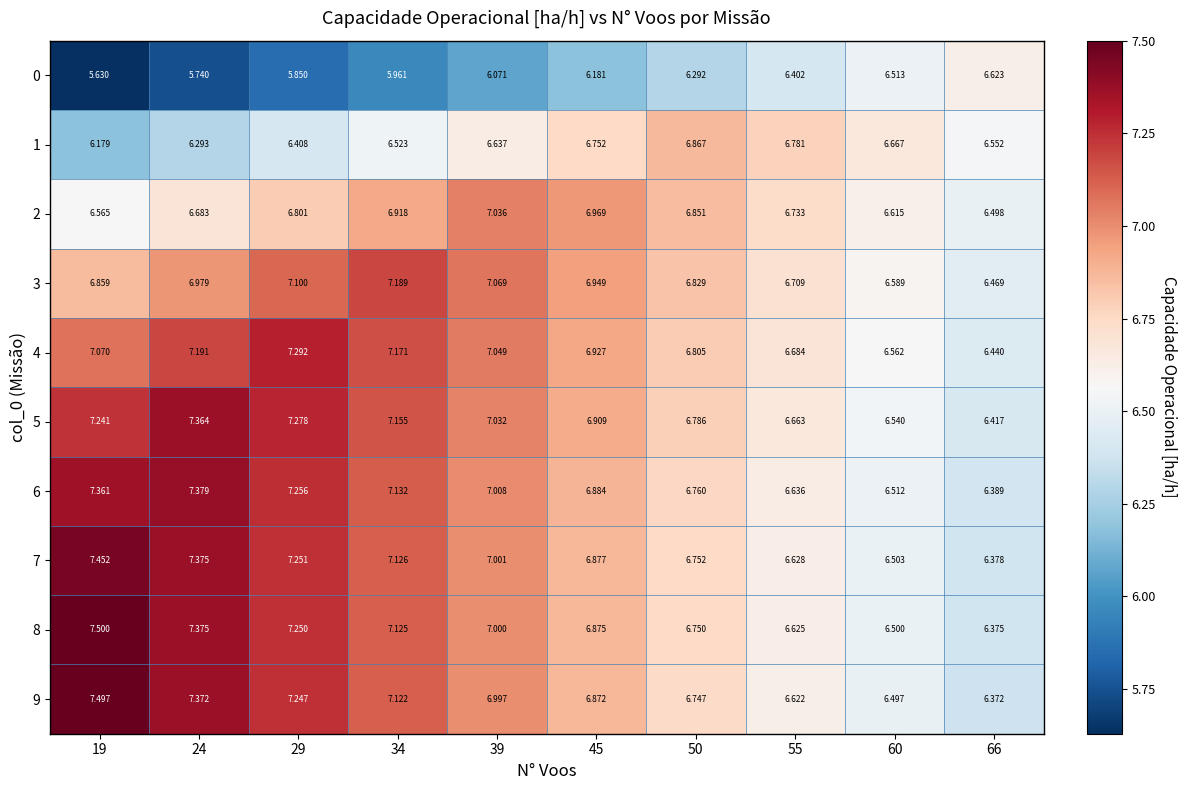

What is the total value across all series at 45?

68.2